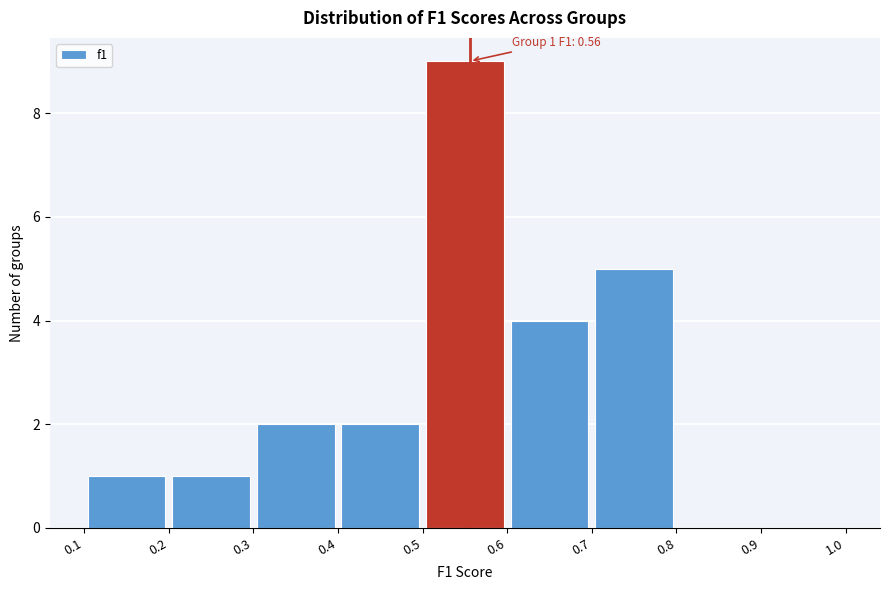

Over which range of the x-axis is the bar tallest?

0.5 to 0.6